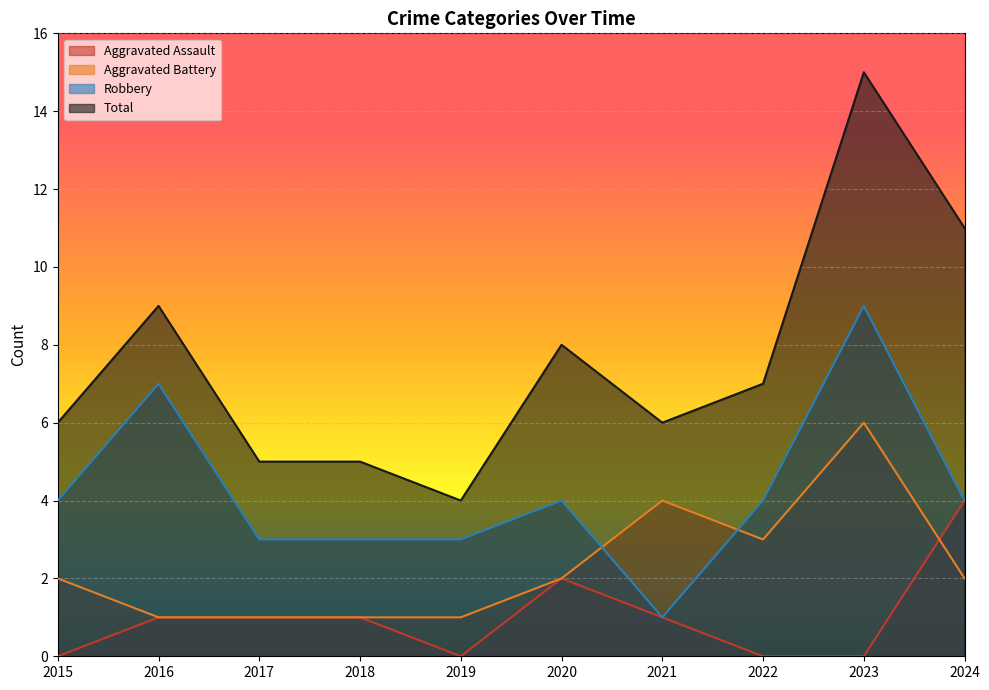

Between 2018 and 2015, which is larger?

2018